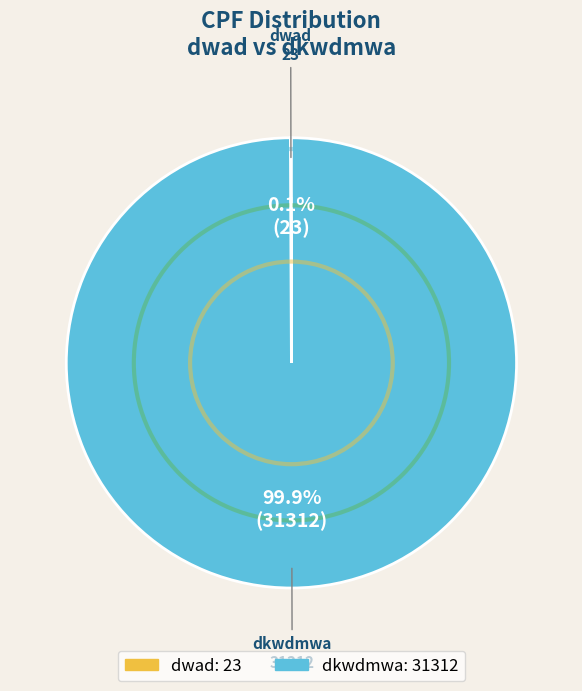

Does dkwdmwa account for over 50% of the chart?

Yes